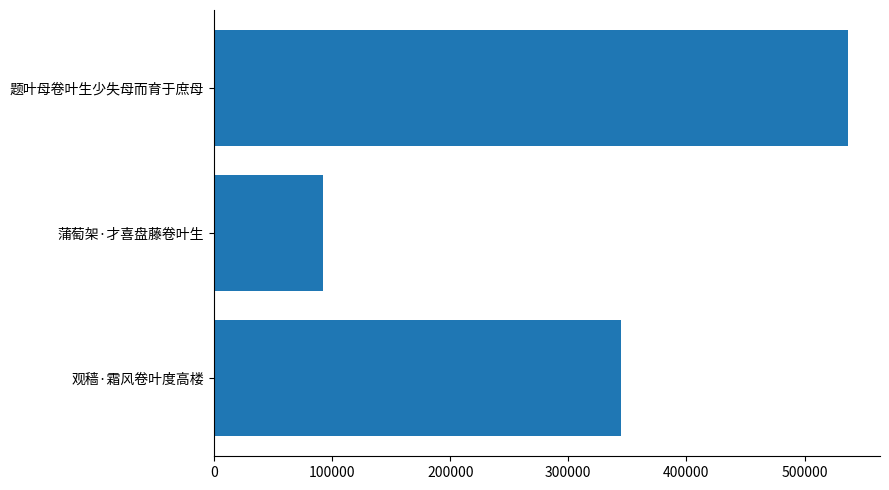

What is the change in value from 蒲萄架·才喜盘藤卷叶生 to 题叶母卷叶生少失母而育于庶母?

+444520